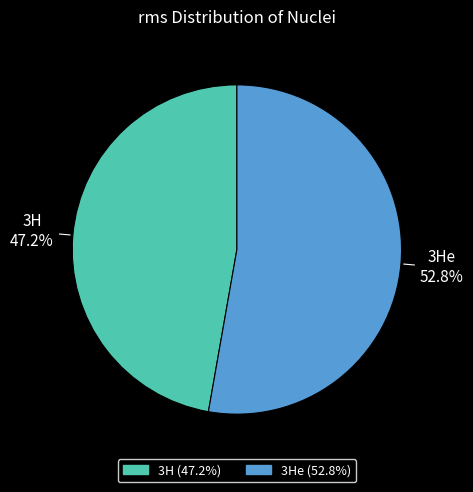

Is there a majority slice in this chart?

Yes